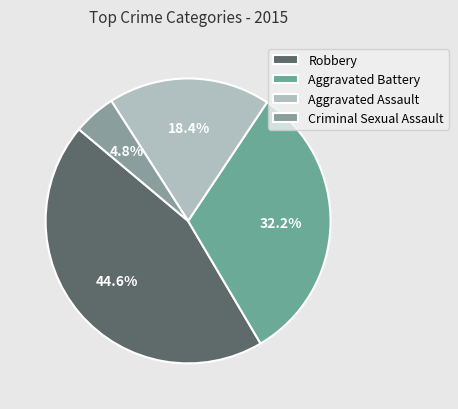

Does any single category account for the majority?

No